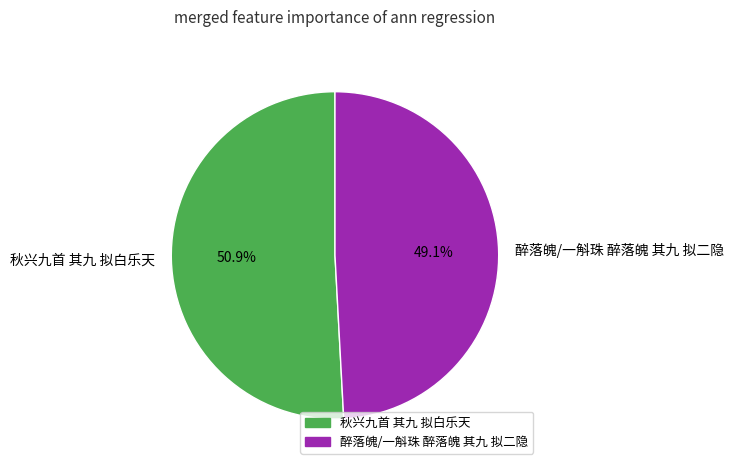

What percentage do 醉落魄/一斛珠 醉落魄 其九 拟二隐 and 秋兴九首 其九 拟白乐天 together represent?

100.0%